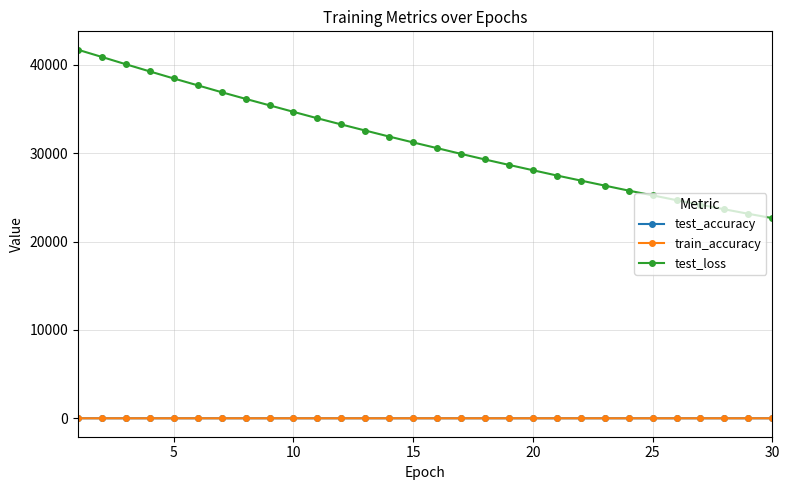

Which series has the largest range (max minus min)?

test_loss